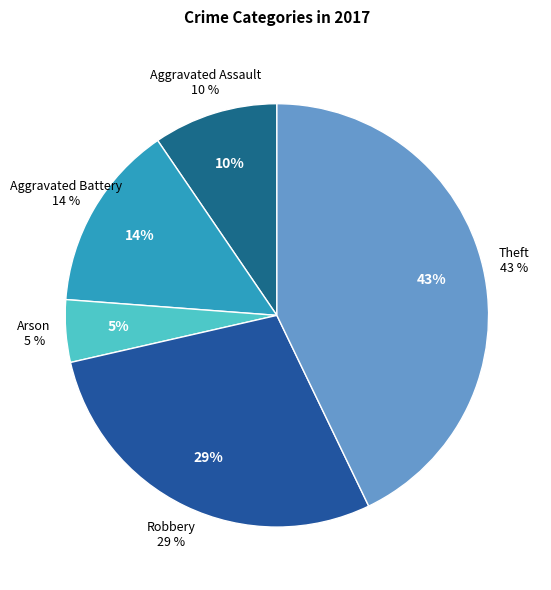

Does any single category account for the majority?

No